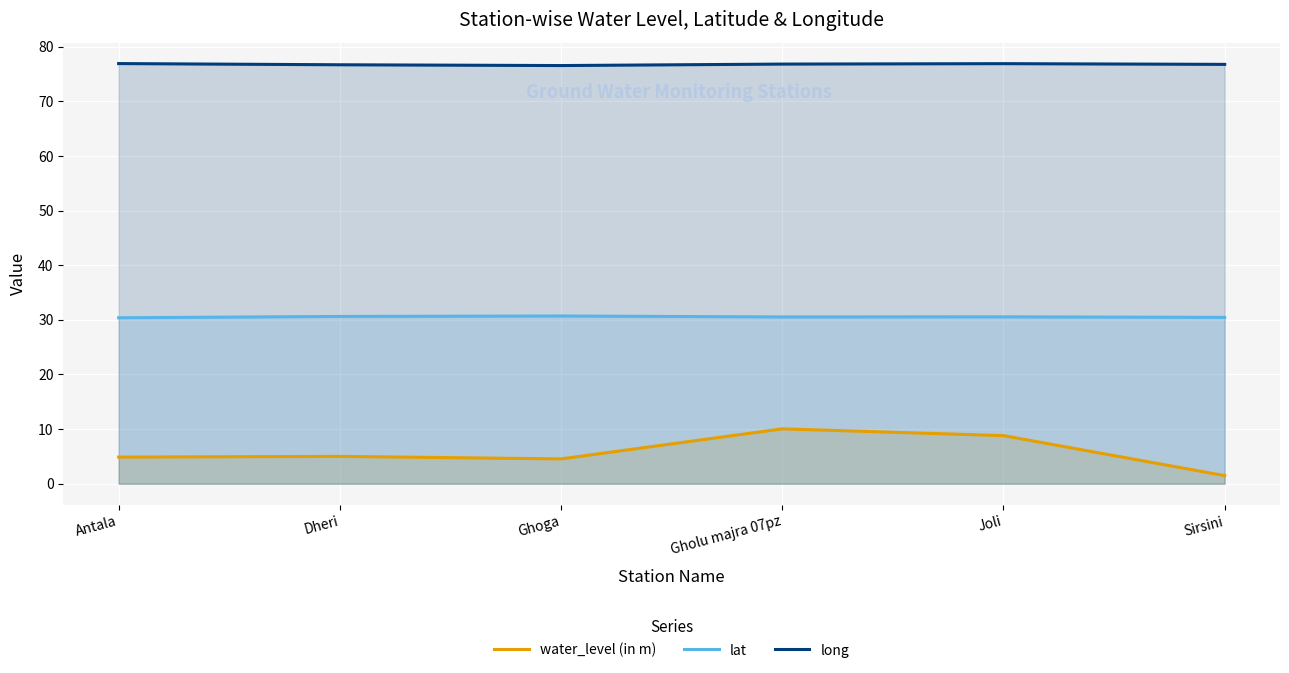

Is the value of lat at Dheri greater than the value of long at Gholu majra 07pz?

No